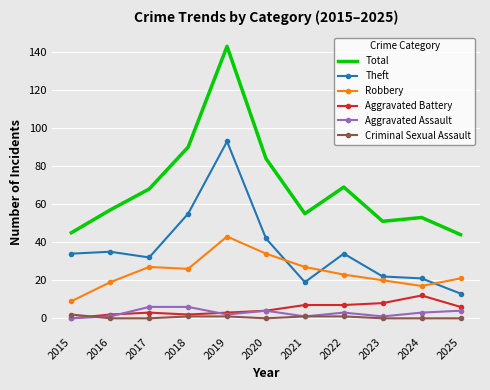

What is the difference between the maximum and minimum values in the Aggravated Assault series?

6